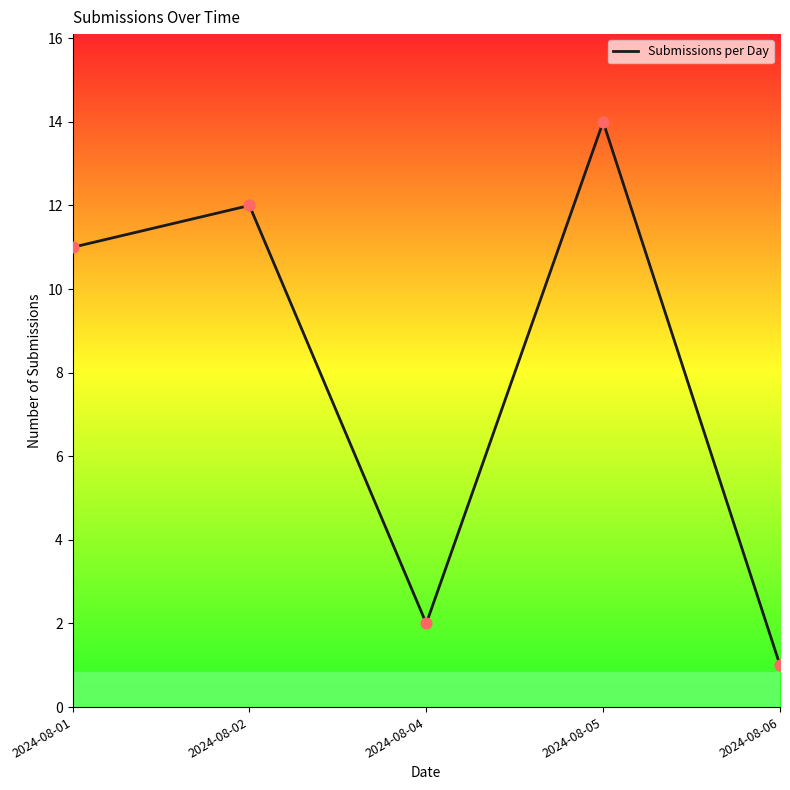

What is the change in value from 2024-08-02 to 2024-08-06?

-11